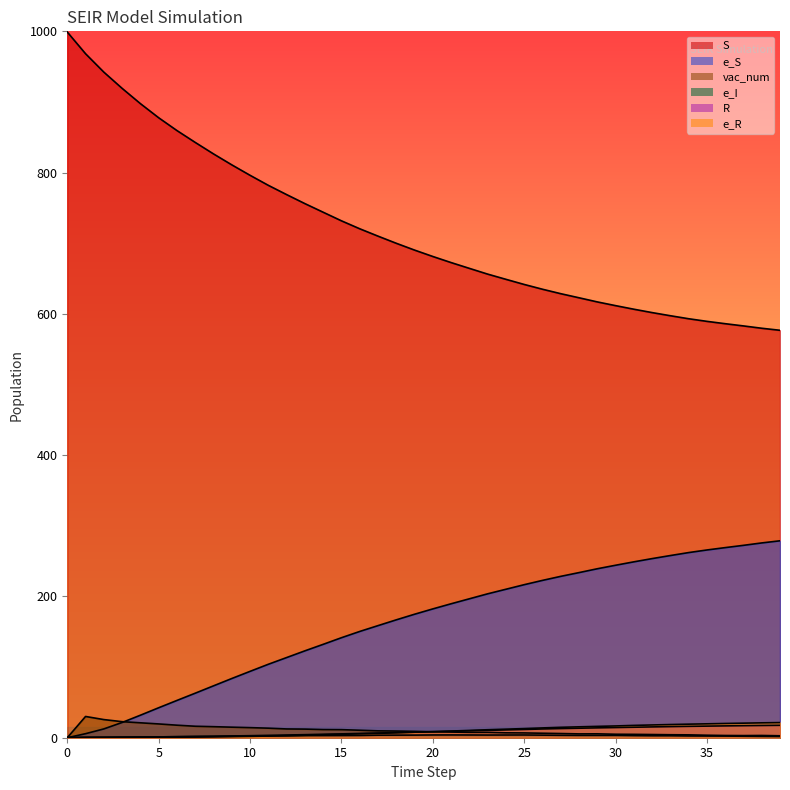

What value does the R series have at 15?

5.4